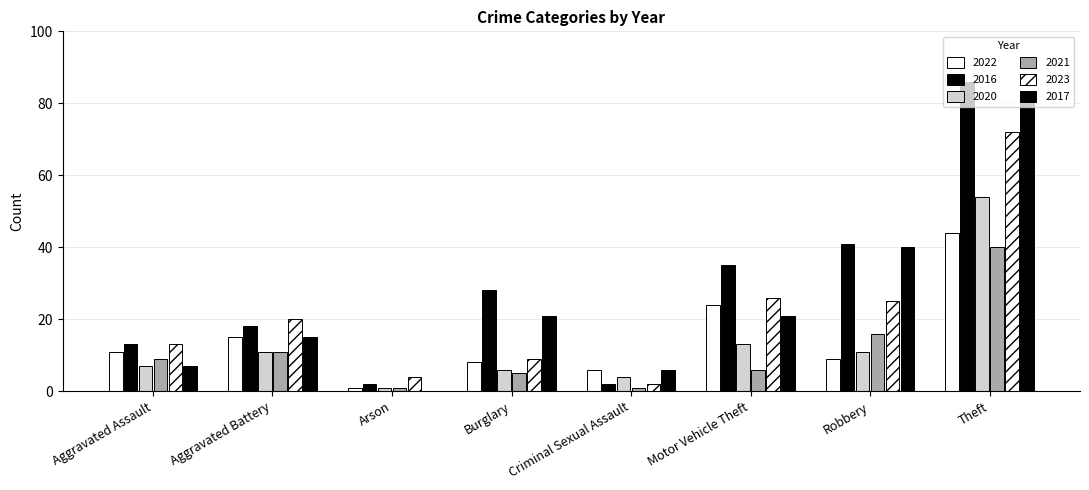

Where does the 2017 series first go above 21?

Robbery